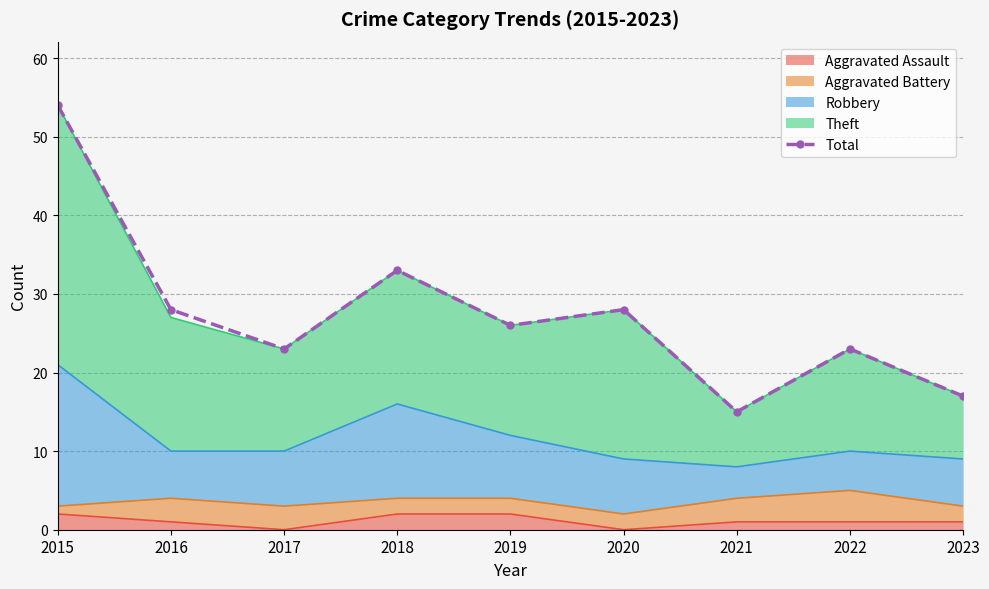

At which label does the data first exceed 26?

2015